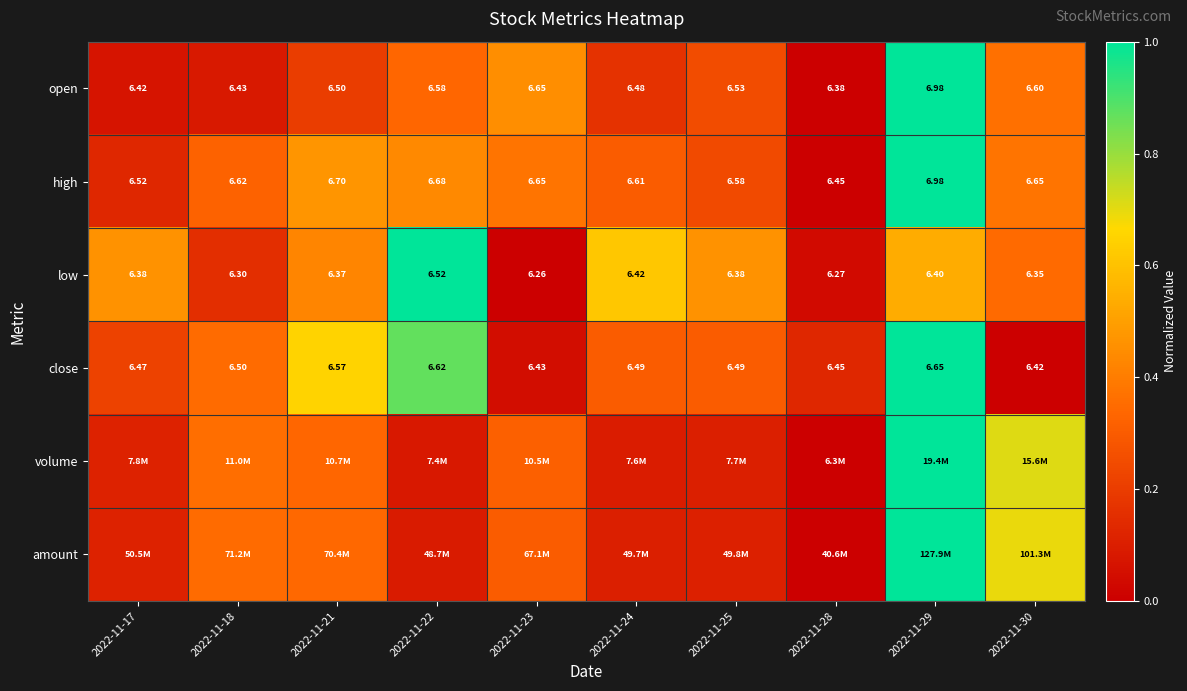

At which category is the sum across all series the highest?

2022-11-29